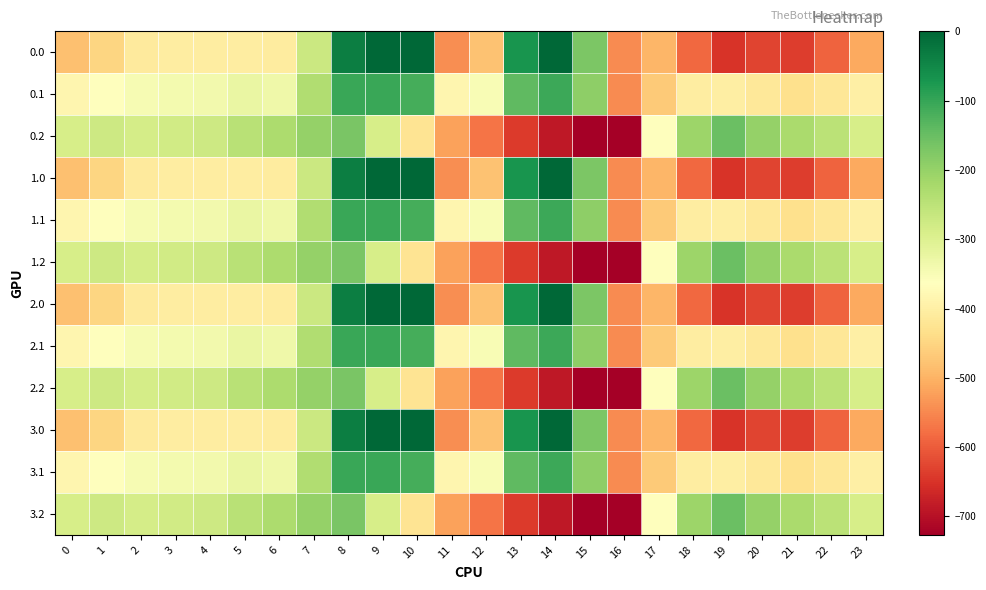

What is the minimum value shown in the chart?

-726.6